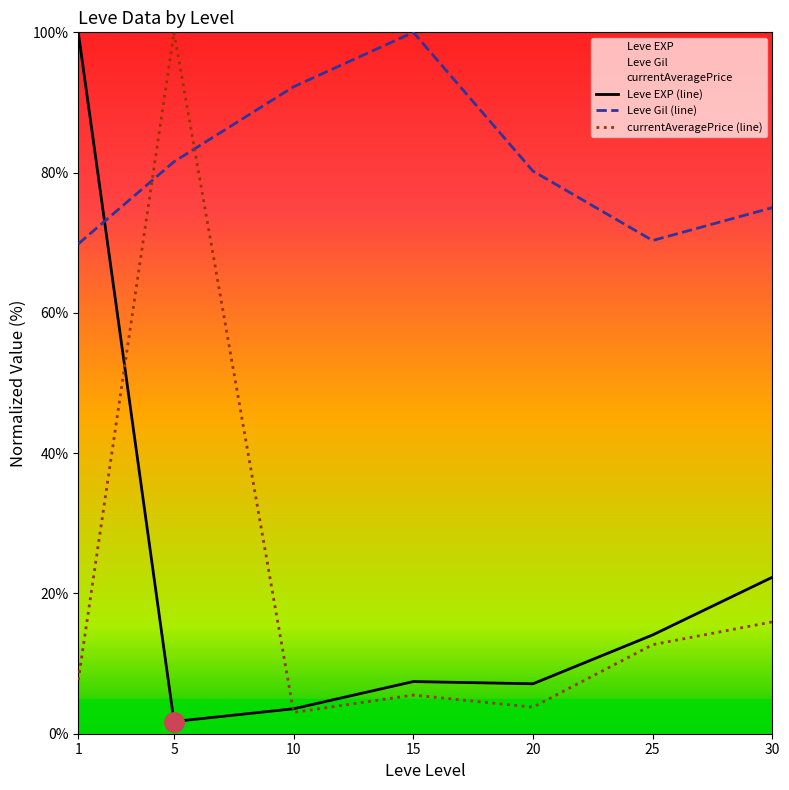

Which has a higher value, 5 or 30?

30